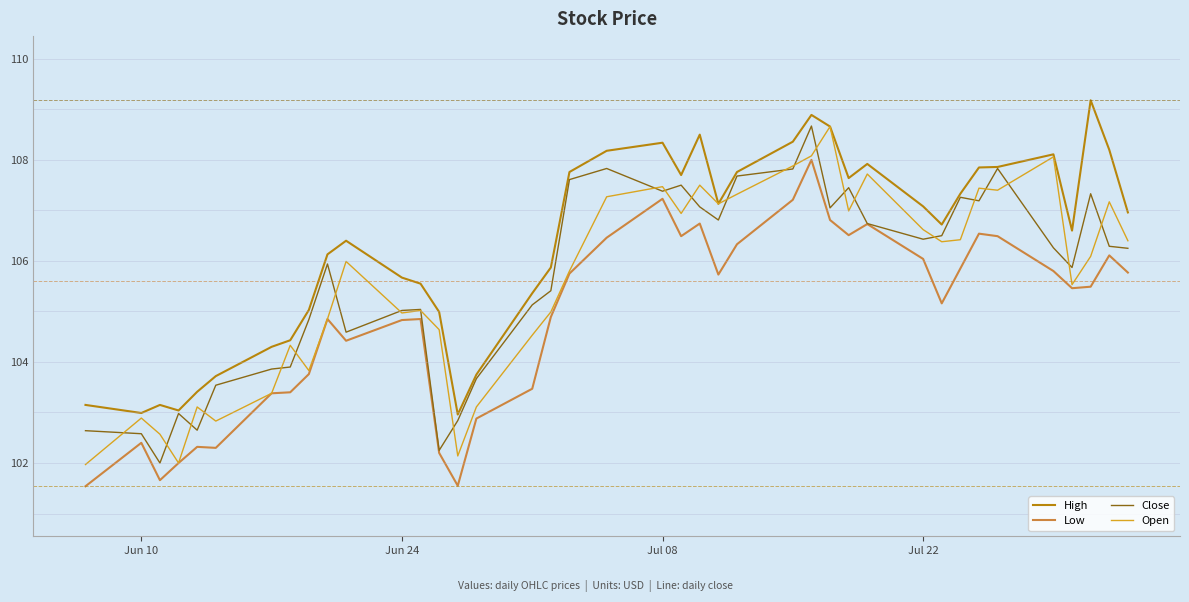

What is the highest value of the Open series?

108.7